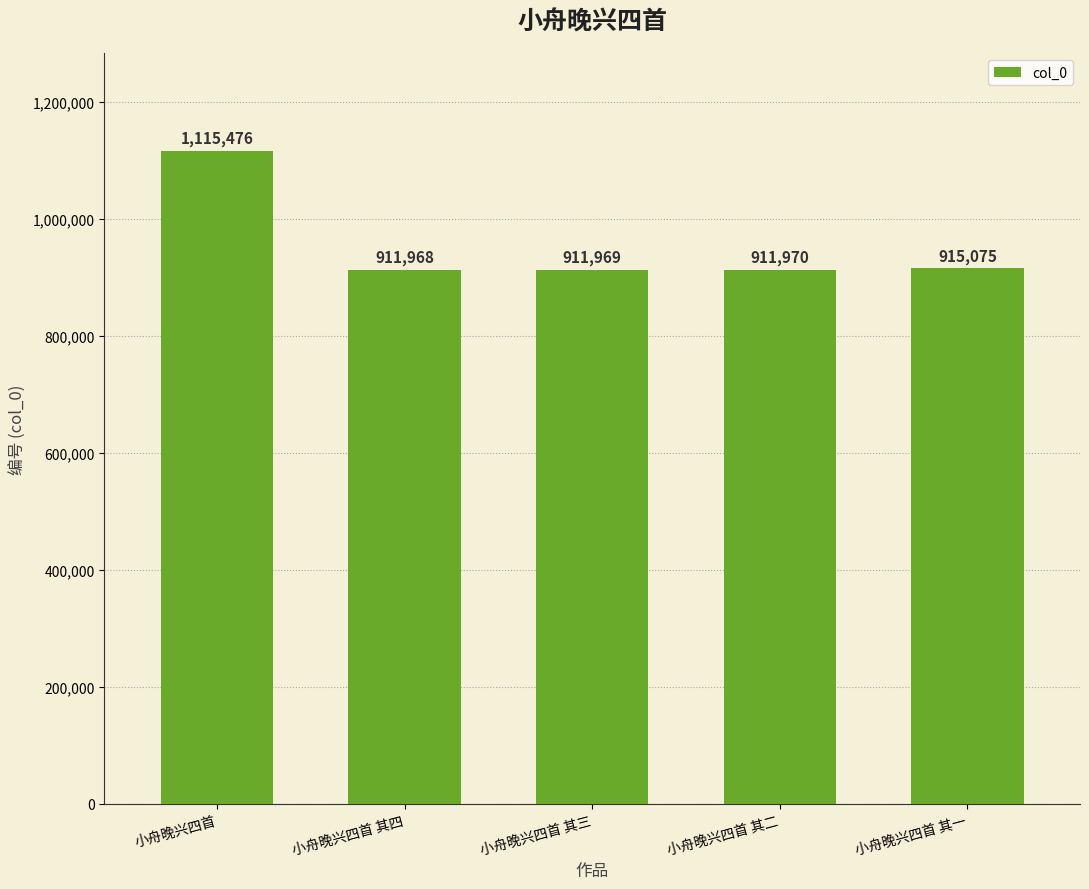

What position from the left is 小舟晚兴四首 其一?

5